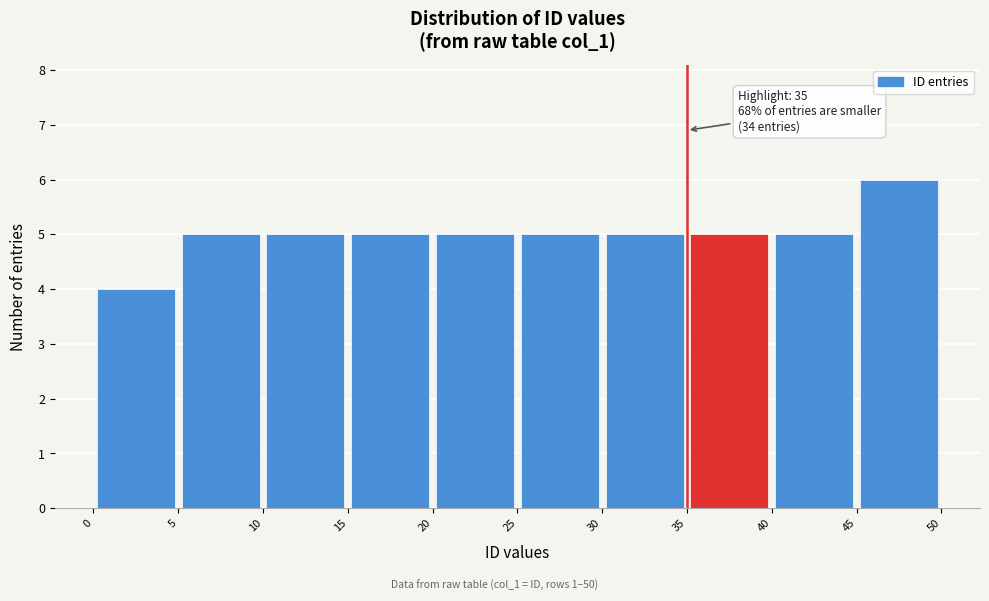

Over which range of the x-axis is the bar tallest?

45 to 50